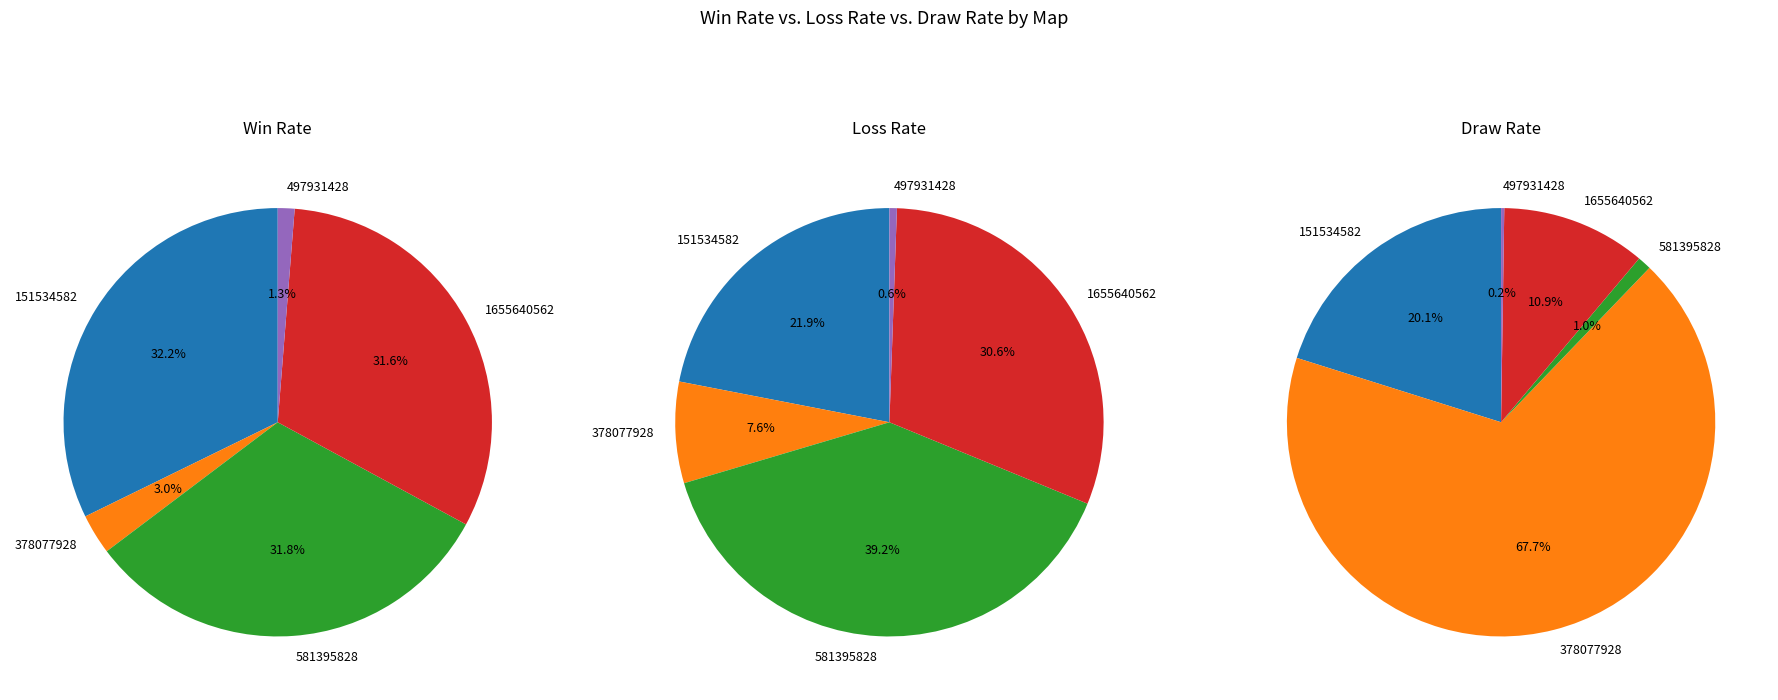

What is the total percentage of 378077928 and 581395828?

34.8%